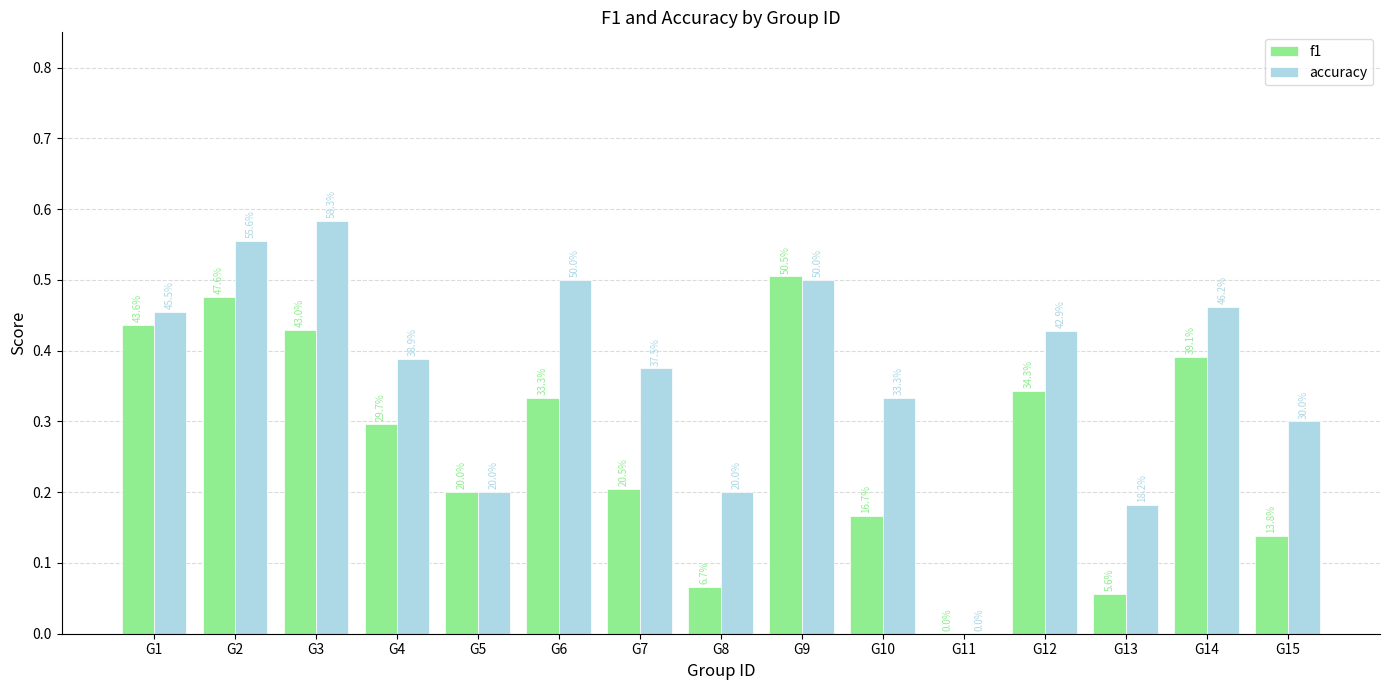

At which category does the chart reach its minimum across all series?

G11